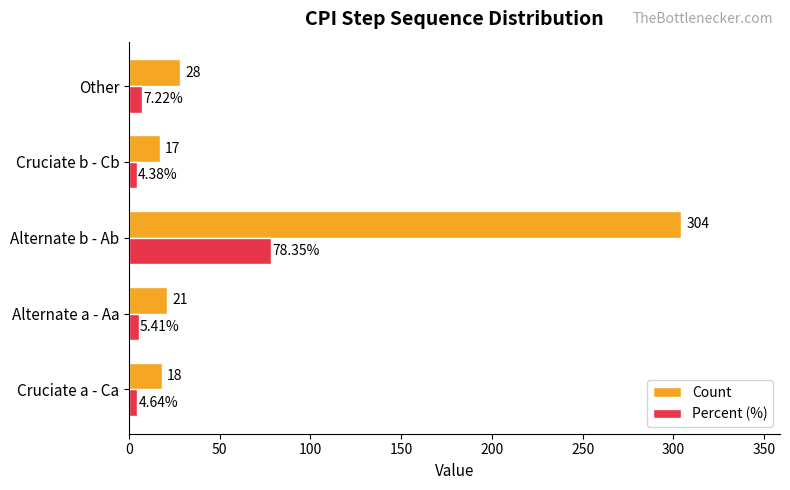

At how many categories does at least one series exceed 78?

1